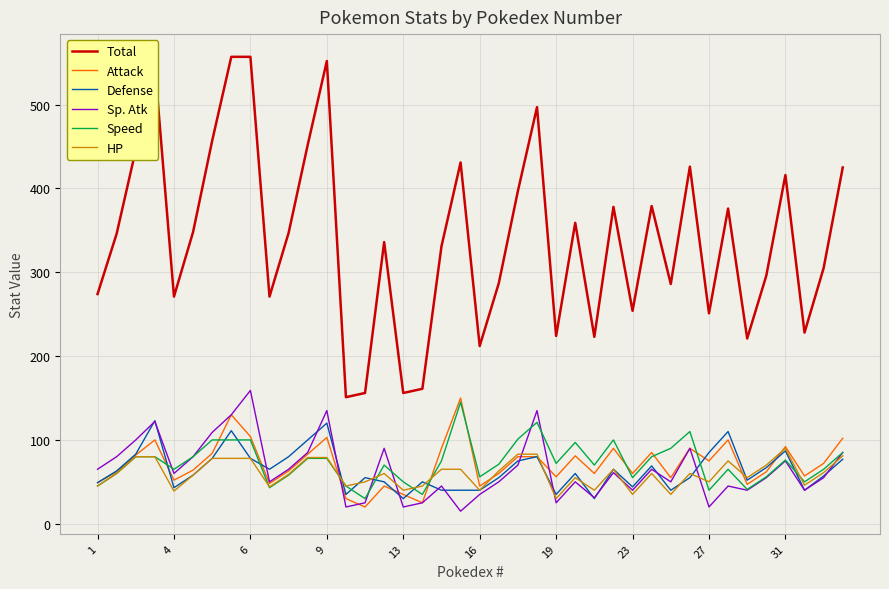

Which series has the largest range (max minus min)?

Total